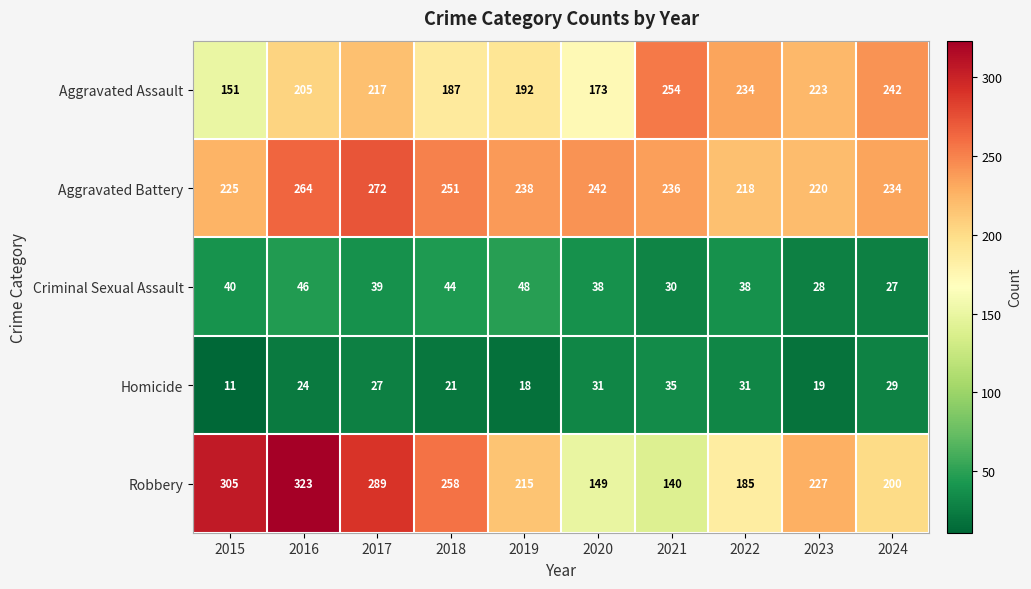

Which series has the largest total across all categories?

Aggravated Battery